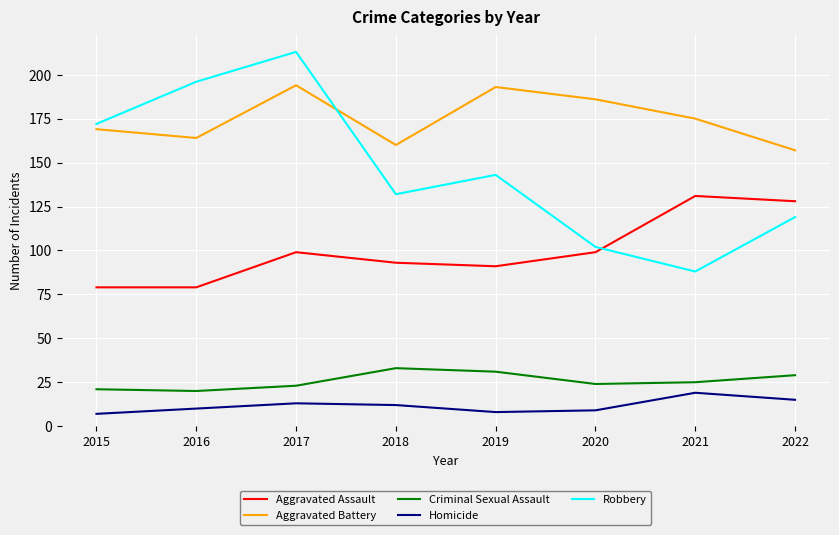

The Aggravated Battery series shows 186 at 2020. True or false?

True